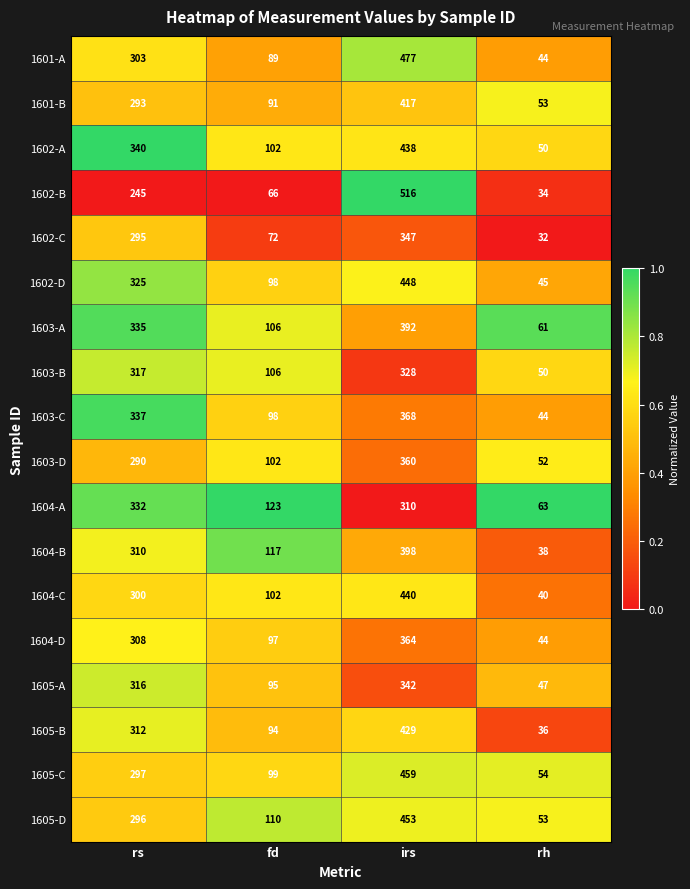

Which series changed the most between rs and irs?

1602-B